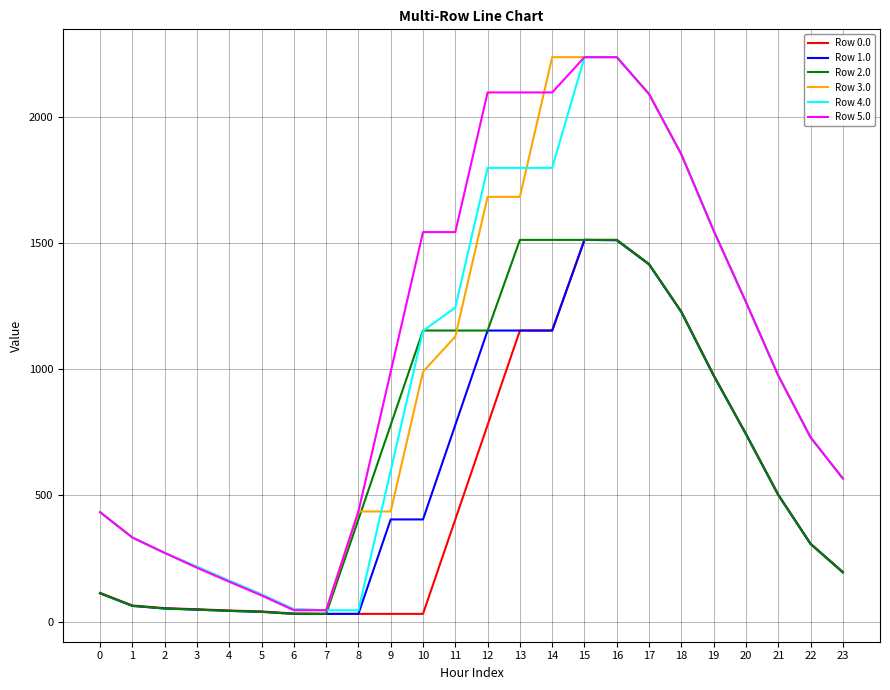

What is the total value across all series at 1?

1186.1